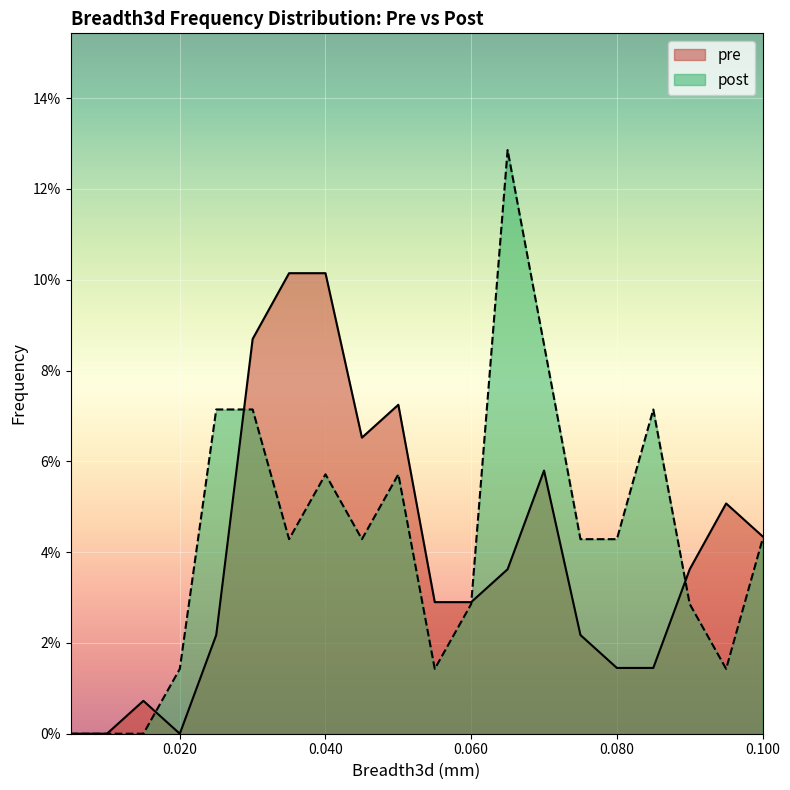

Does the chart display data point markers on the line(s)?

No